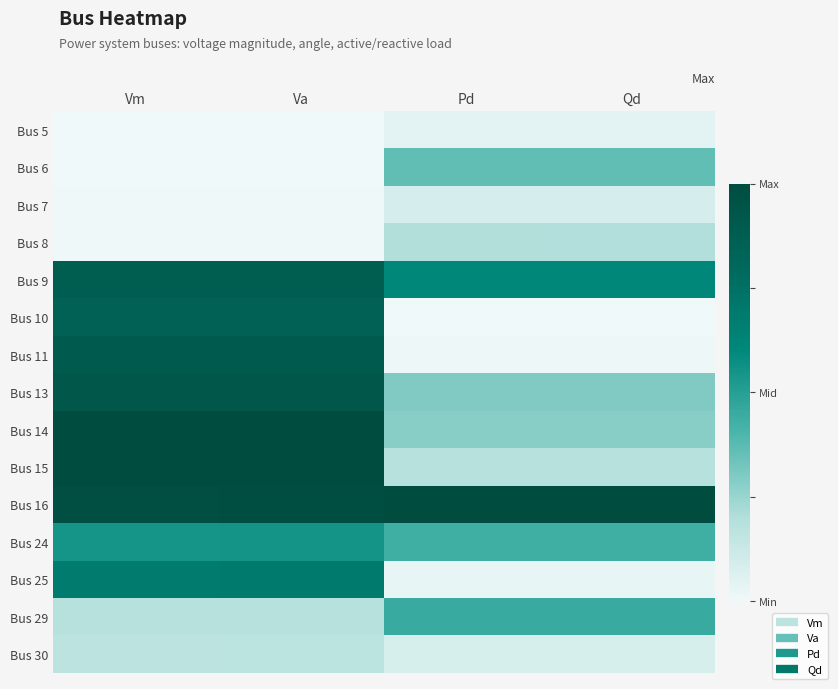

Reading right to left, transcribe all the data shown in this chart.

Bus 5: Qd=0.0	Pd=0.0	Va=0.0	Vm=0.0
Bus 6: Qd=0.4	Pd=0.4	Va=0.0	Vm=0.0
Bus 7: Qd=0.1	Pd=0.1	Va=0.0	Vm=0.0
Bus 8: Qd=0.2	Pd=0.2	Va=0.0	Vm=0.0
Bus 9: Qd=0.6	Pd=0.6	Va=0.9	Vm=0.9
Bus 10: Qd=0.0	Pd=0.0	Va=0.9	Vm=0.8
Bus 11: Qd=0.0	Pd=0.0	Va=0.9	Vm=0.9
Bus 13: Qd=0.3	Pd=0.3	Va=0.9	Vm=0.9
Bus 14: Qd=0.3	Pd=0.3	Va=1.0	Vm=1.0
Bus 15: Qd=0.2	Pd=0.2	Va=1.0	Vm=1.0
Bus 16: Qd=1.0	Pd=1.0	Va=1.0	Vm=1.0
Bus 24: Qd=0.4	Pd=0.4	Va=0.5	Vm=0.5
Bus 25: Qd=0.0	Pd=0.0	Va=0.7	Vm=0.7
Bus 29: Qd=0.5	Pd=0.5	Va=0.2	Vm=0.2
Bus 30: Qd=0.1	Pd=0.1	Va=0.2	Vm=0.2